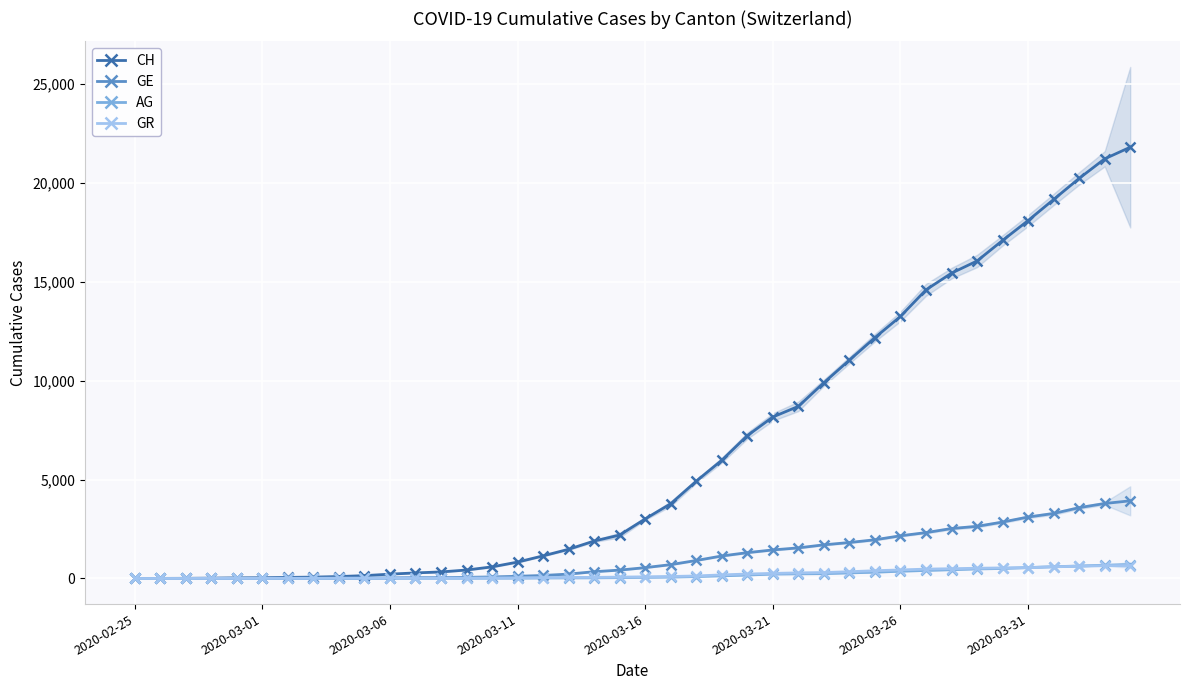

What is the sum of all AG values?

7470